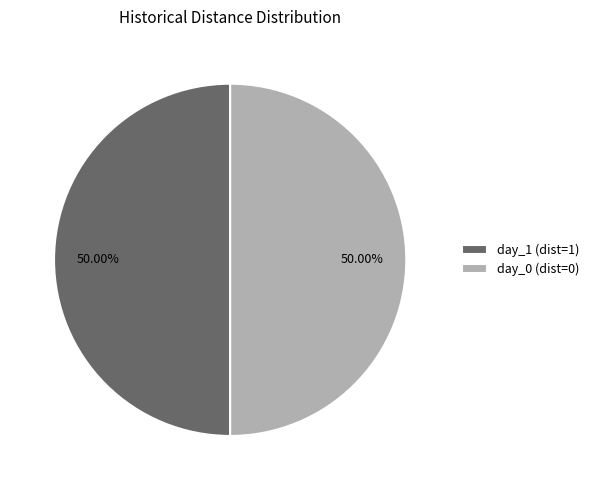

What is the ratio of the value at day_0 (dist=0) to the value at day_1 (dist=1)?

1.0